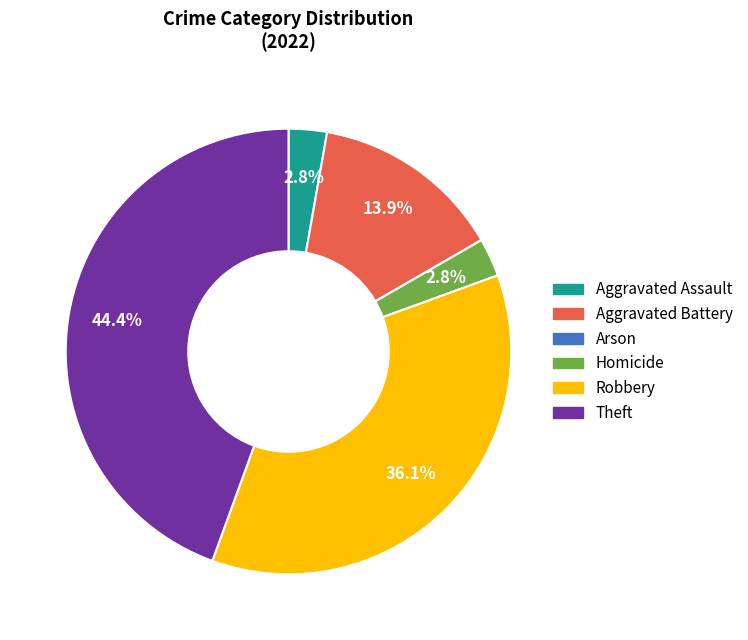

Is it true that Theft is 44% of the pie?

True